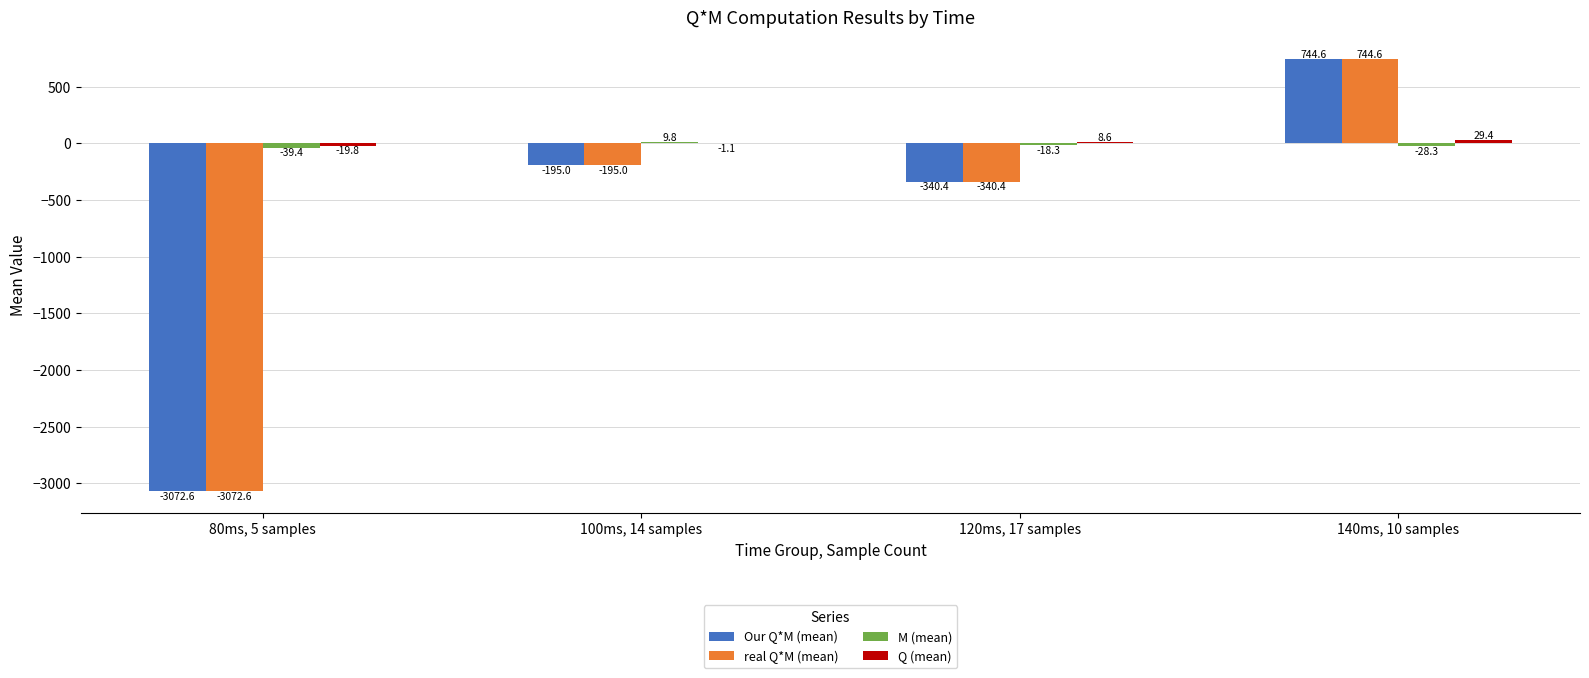

What is the greatest value displayed?

744.6